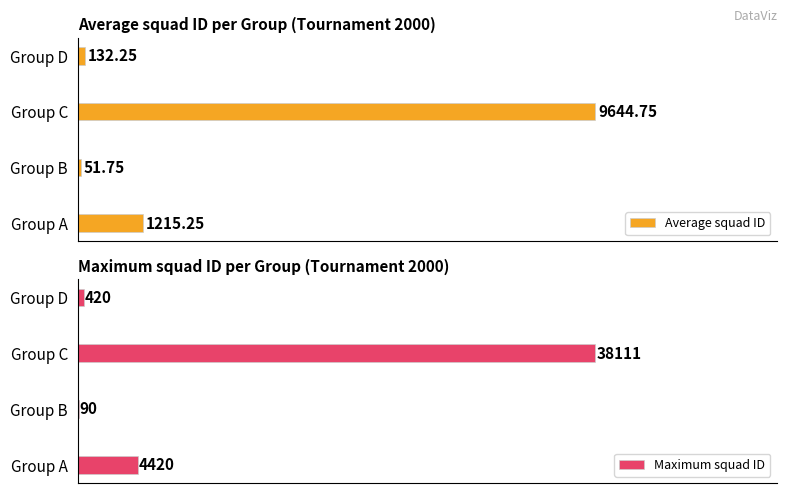

What is the sum of all Maximum squad ID values?

43041.0